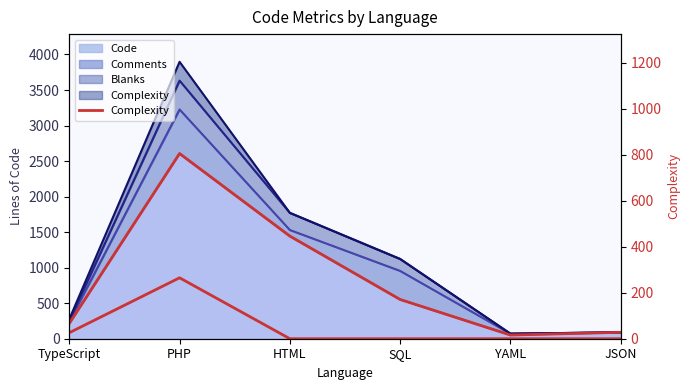

Where is the data nearest to the value 132?

TypeScript